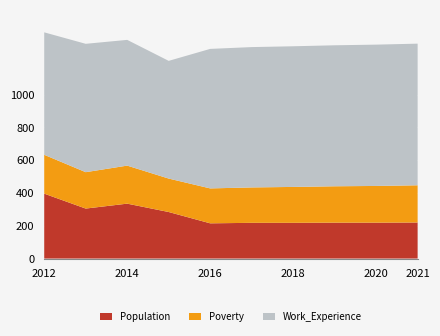

Reading right to left, list all the values displayed in this chart.

Population: 2021=220	2020=219	2019=219	2018=218	2017=218	2016=215	2015=284	2014=335	2013=305	2012=396
Poverty: 2021=227	2020=224	2019=222	2018=219	2017=216	2016=213	2015=204	2014=232	2013=222	2012=237
Work_Experience: 2021=864	2020=862	2019=860	2018=858	2017=856	2016=851	2015=718	2014=767	2013=783	2012=747